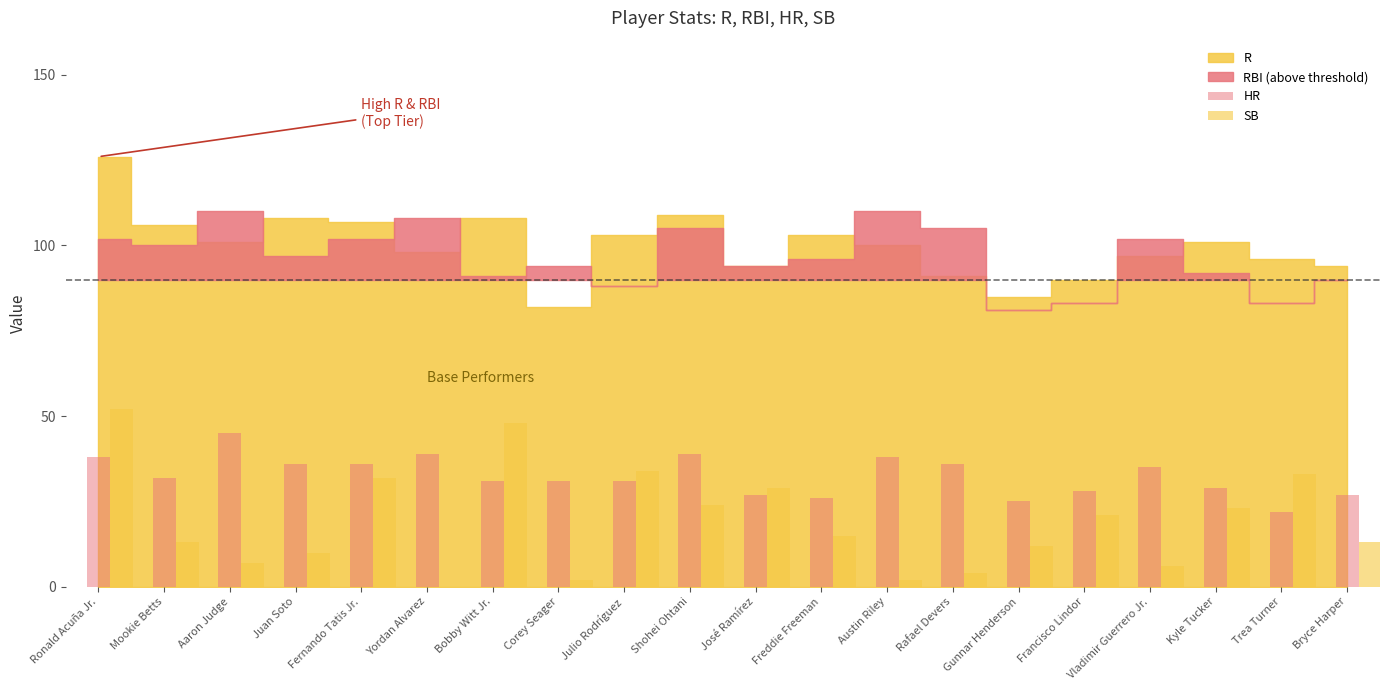

Are the bars grouped side by side (vs. stacked)?

Yes